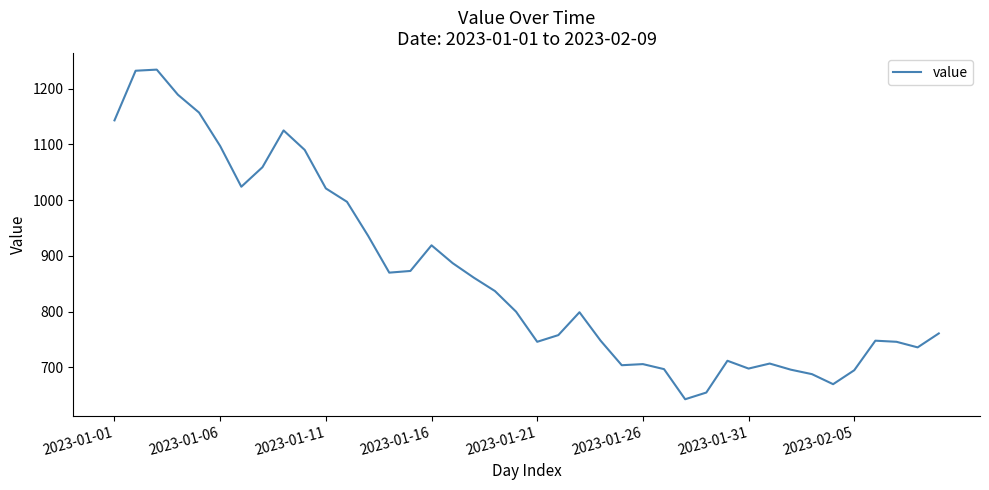

How many lines are shown in the chart?

1